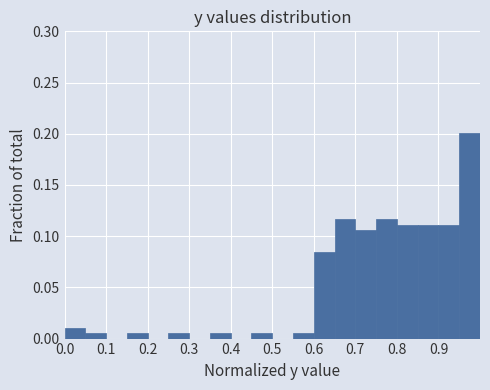

Over which range of the x-axis is the bar tallest?

0.95 to 1.00